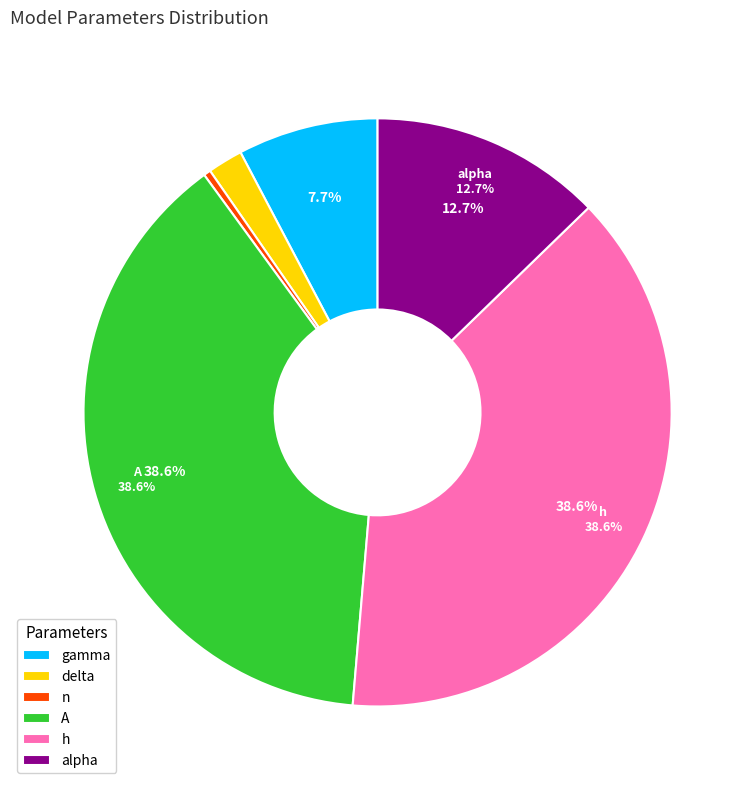

Which slice is the largest?

A